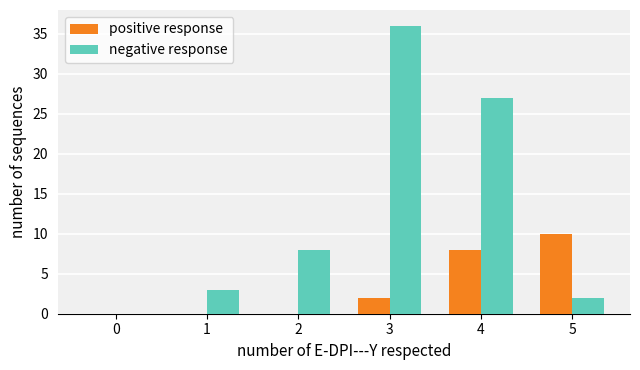

How many groups of bars are there?

6